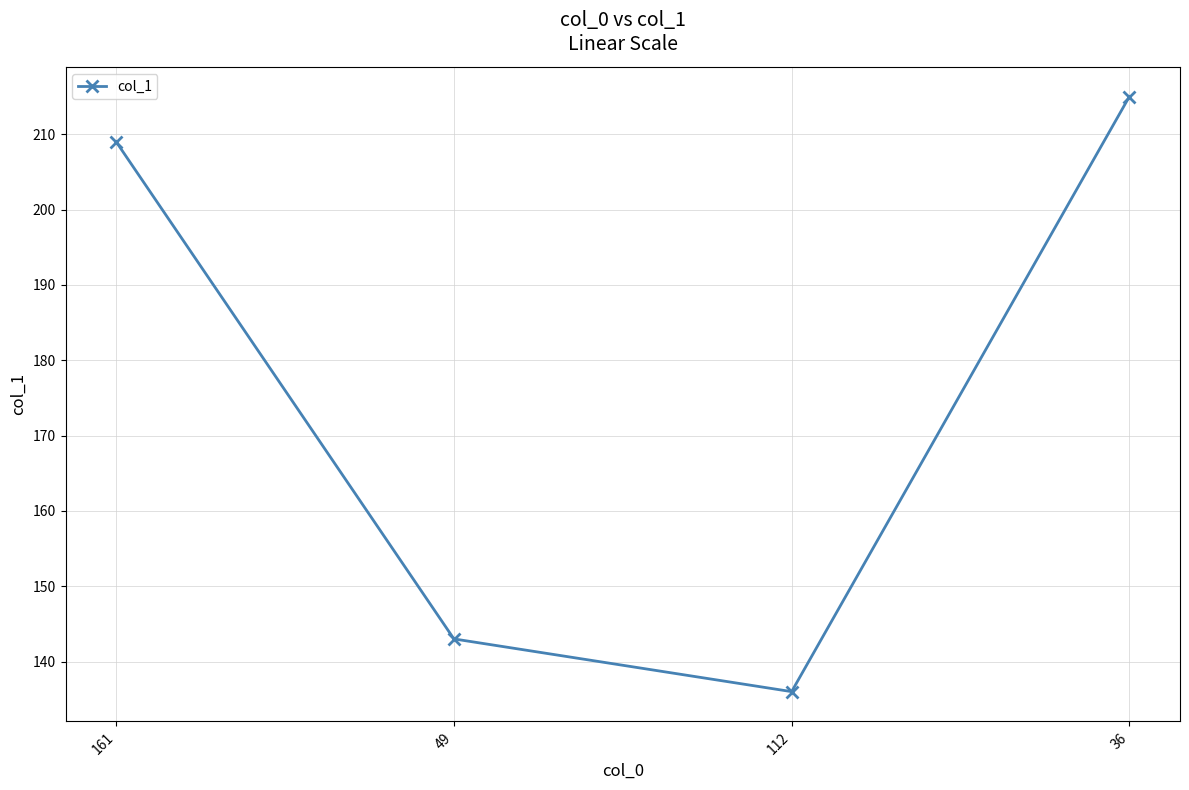

Where is the first local minimum?

112